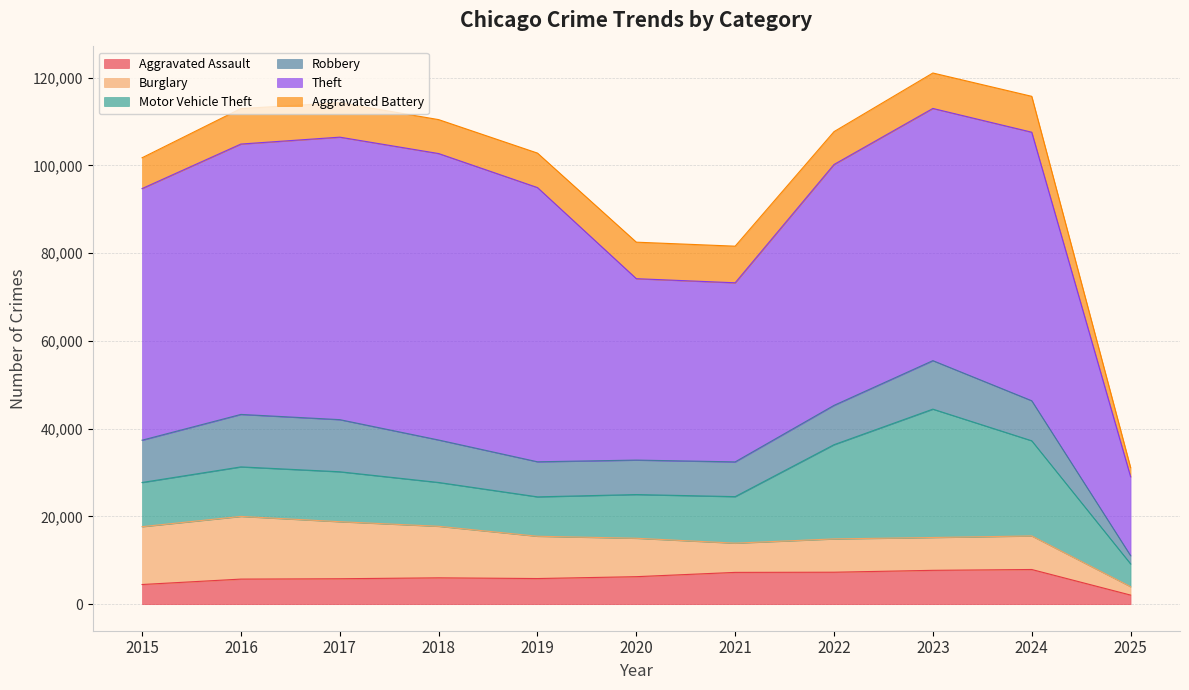

Where is the first local minimum for Aggravated Battery?

2018